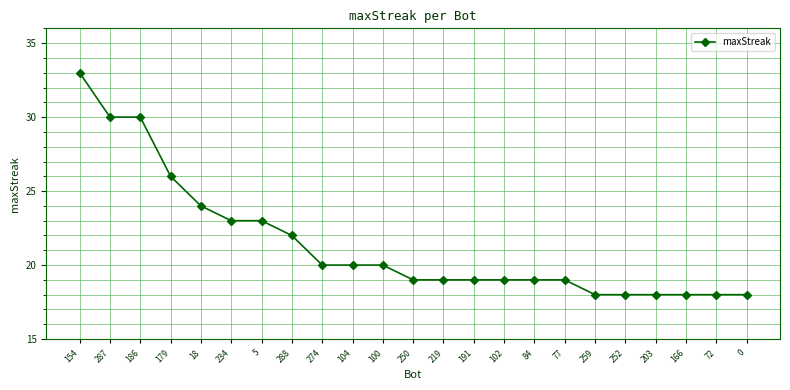

Does the chart have visible grid lines?

Yes